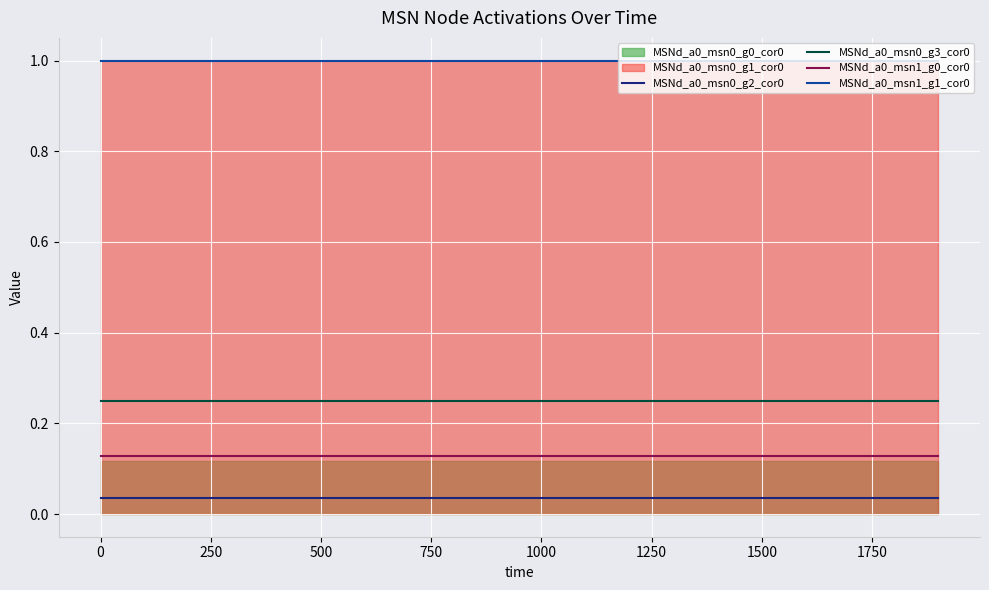

What is the value of the MSNd_a0_msn0_g3_cor0 point at the 9th from the left?

0.2